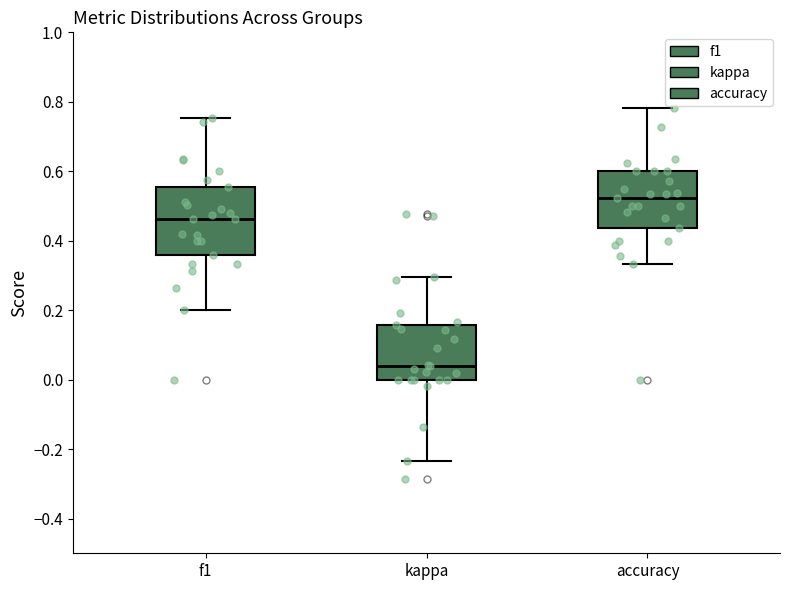

Reading left to right, transcribe this box plot: for each box, give where its median line is, the range the box spans, and where its two whiskers end, as read against the y-axis. The values are not printed on the chart, so give them approximately, as read against the axis.

f1: median 0.46, box 0.36 to 0.56, whiskers 0.20 to 0.76
kappa: median 0.04, box 0.00 to 0.16, whiskers -0.24 to 0.30
accuracy: median 0.52, box 0.44 to 0.60, whiskers 0.34 to 0.78